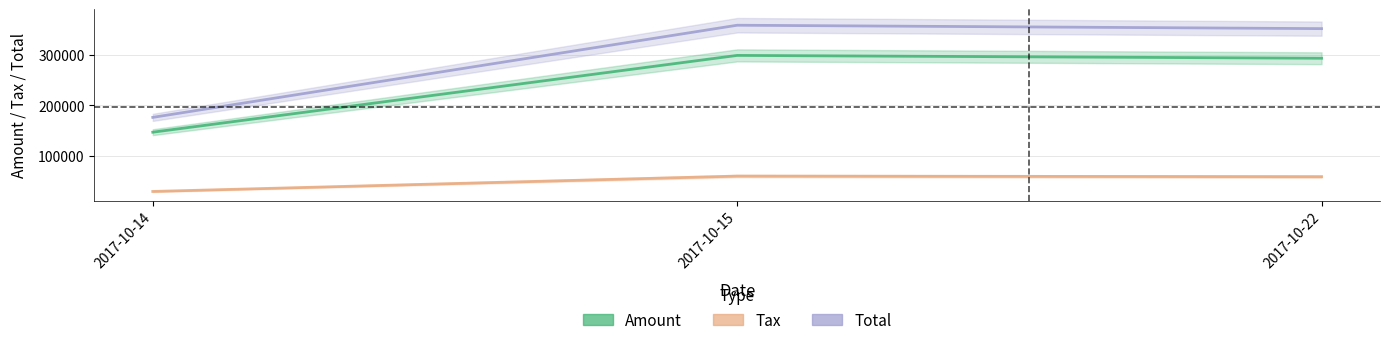

What are all the series names shown in the legend?

Amount, Tax, Total